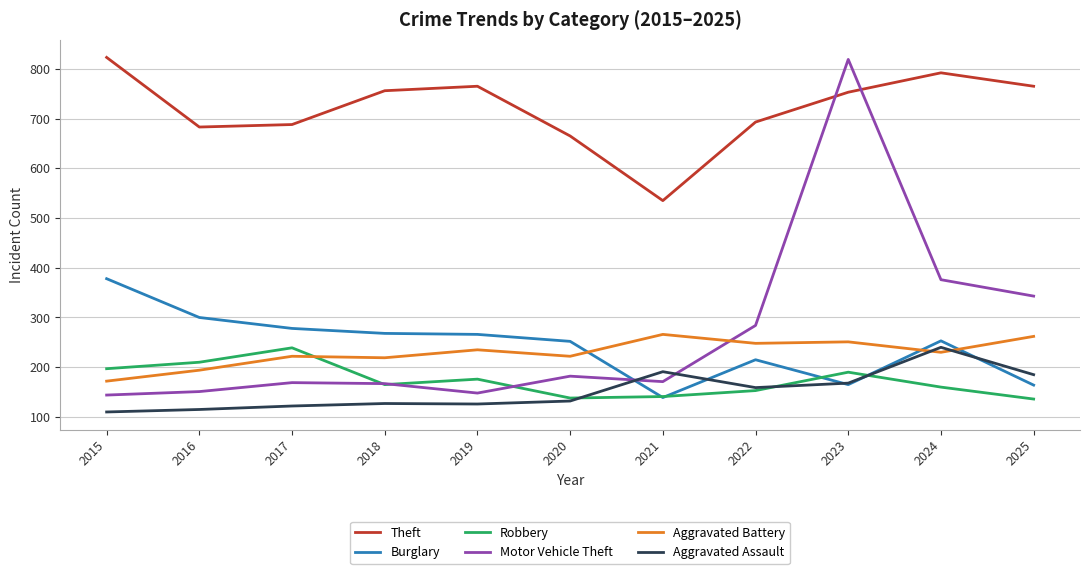

At 2017, list the series in order from smallest to largest.

Aggravated Assault, Motor Vehicle Theft, Aggravated Battery, Robbery, Burglary, Theft